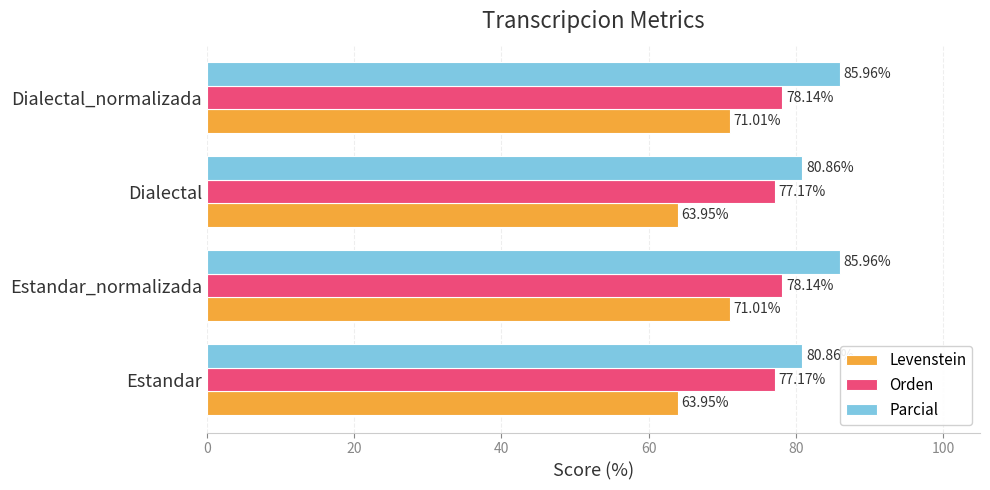

Which series has the widest spread of values?

Levenstein